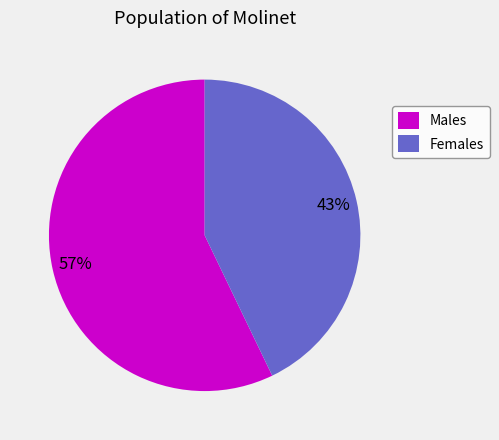

Which has a higher value, Females or Males?

Males